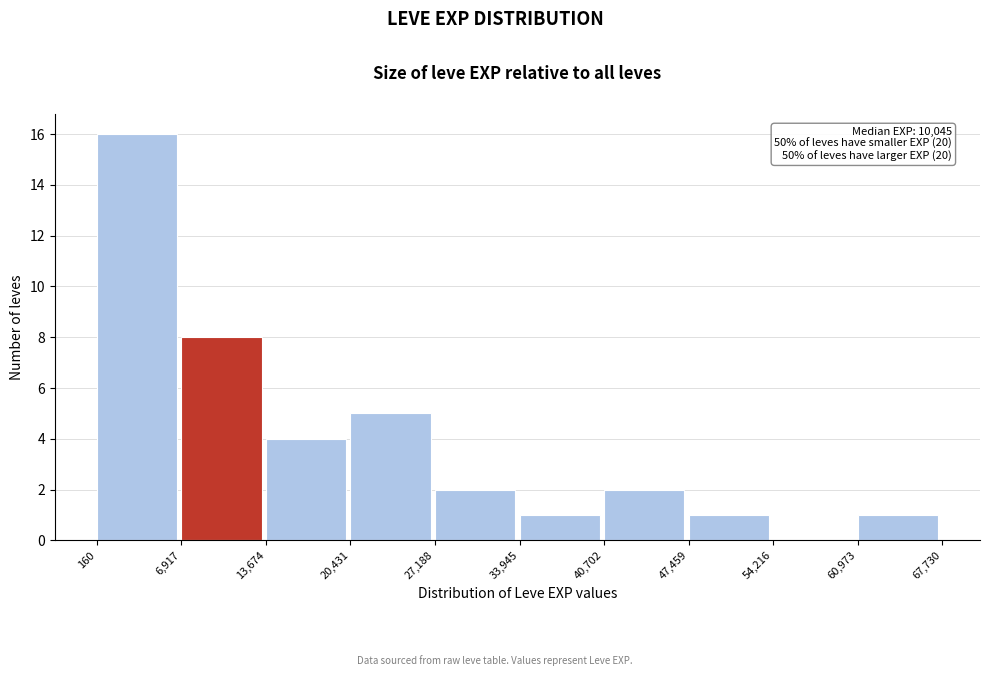

Which range on the x-axis has the tallest bar?

160 to 6,917